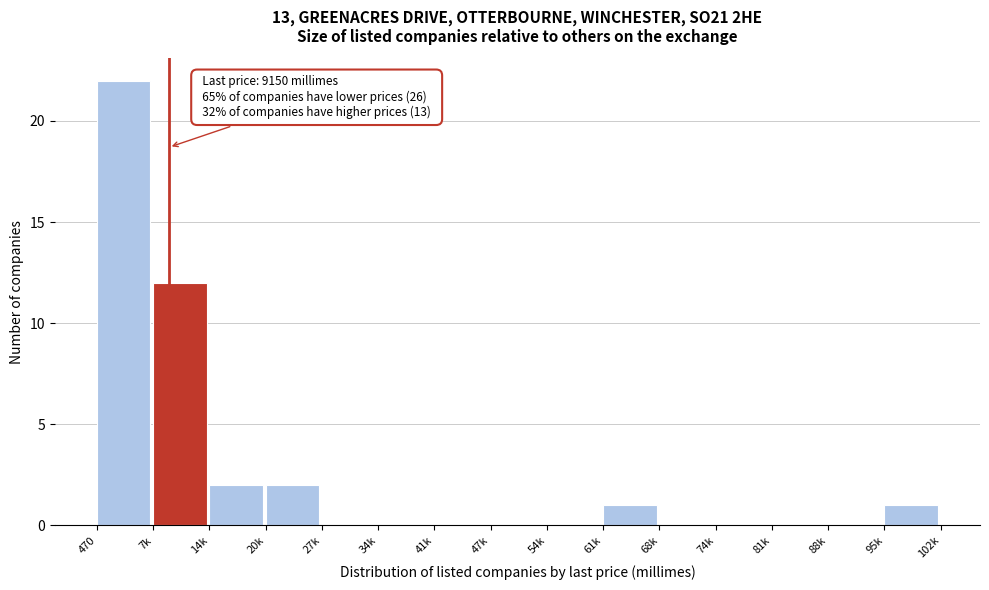

Reading right to left, what are all the values shown in this chart?

95k=1	88k=0	81k=0	74k=0	68k=0	61k=1	54k=0	47k=0	41k=0	34k=0	27k=0	20k=2	14k=2	7k=12	470=22